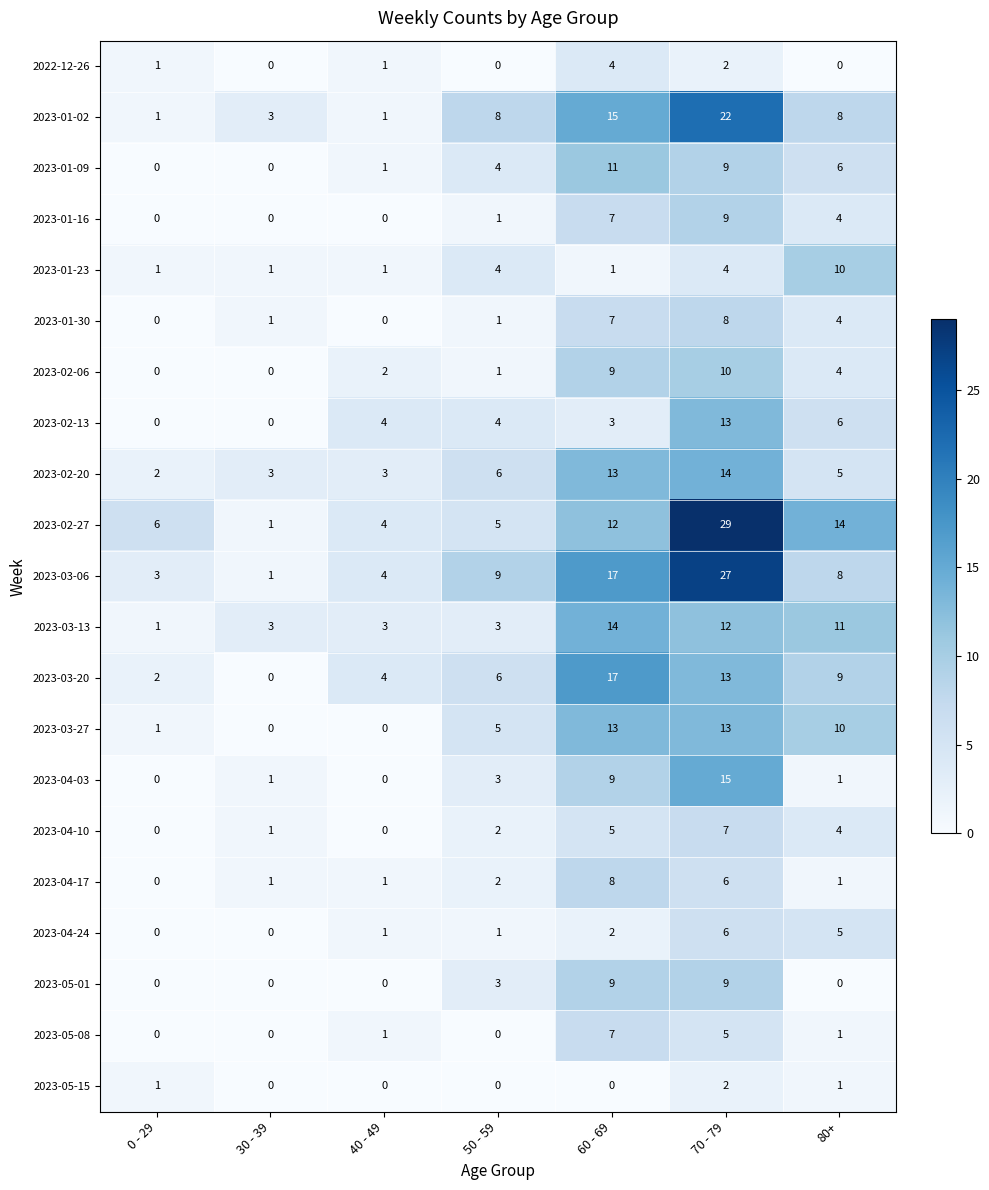

How many values in 2023-04-17 are above zero?

6